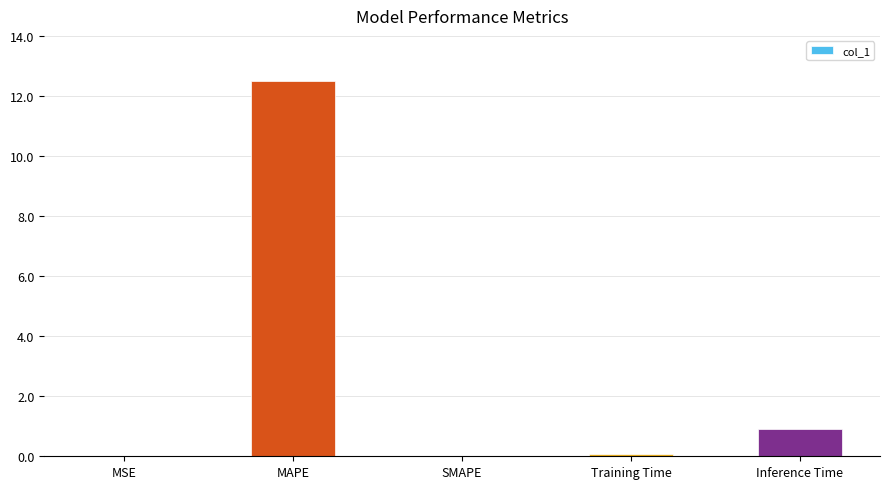

Count the number of categories in the chart.

5